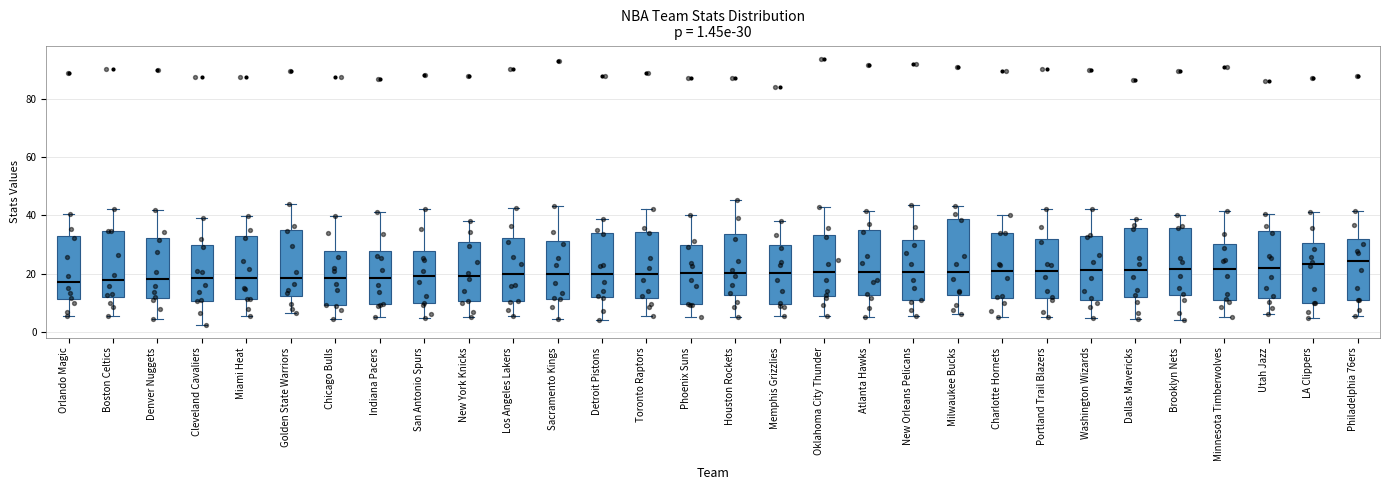

Comparing the boxes themselves (not the whiskers), which one is the tallest?

Milwaukee Bucks